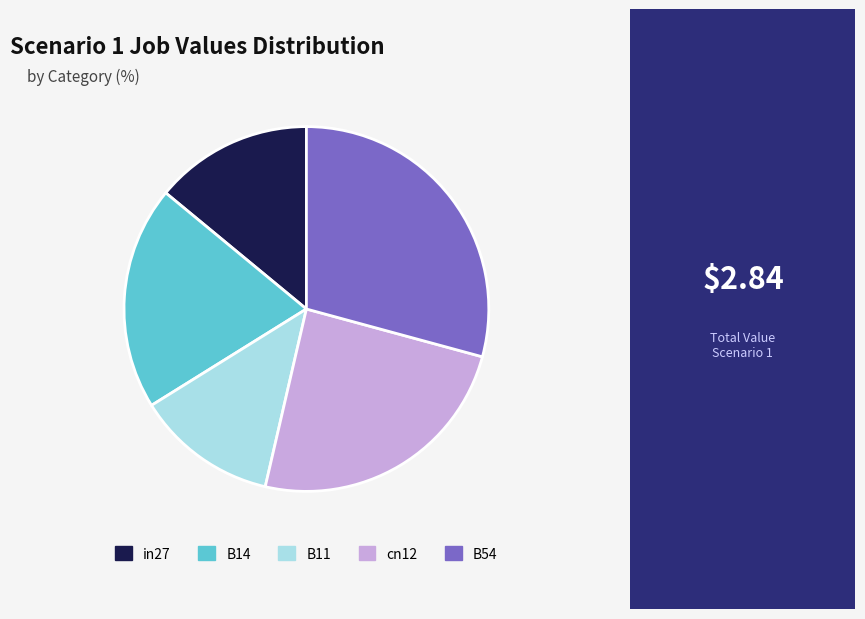

Which slice is the largest?

B54